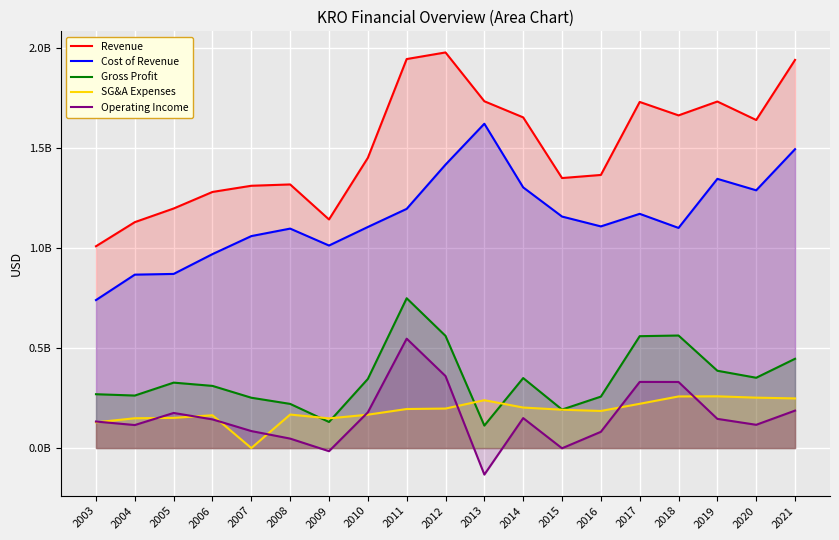

True or false: Operating Income has a value of 114953000 at 2004.

True